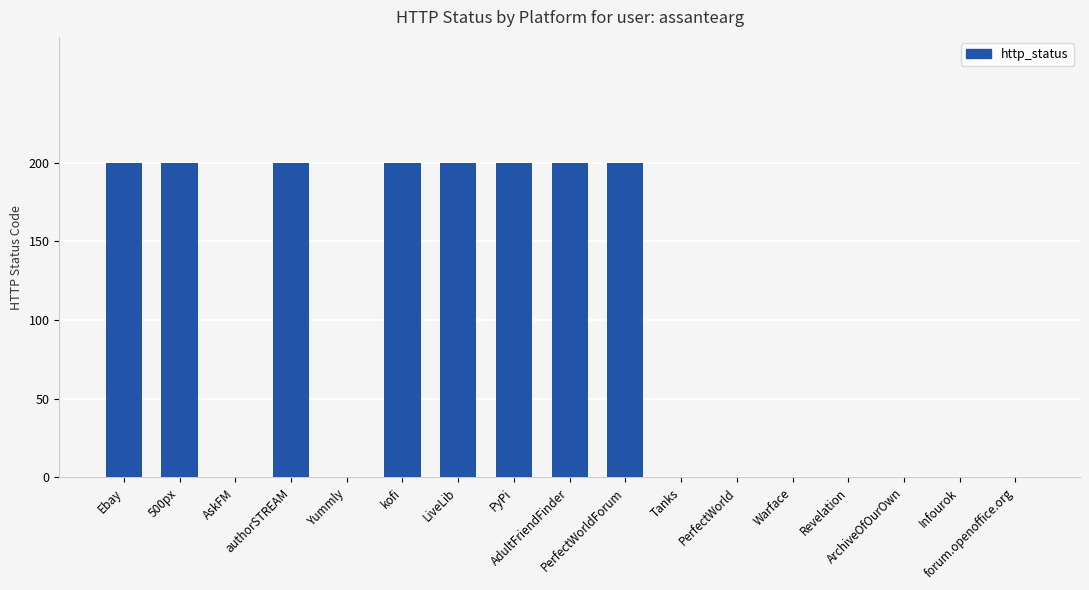

What is the sum of all values?

1600